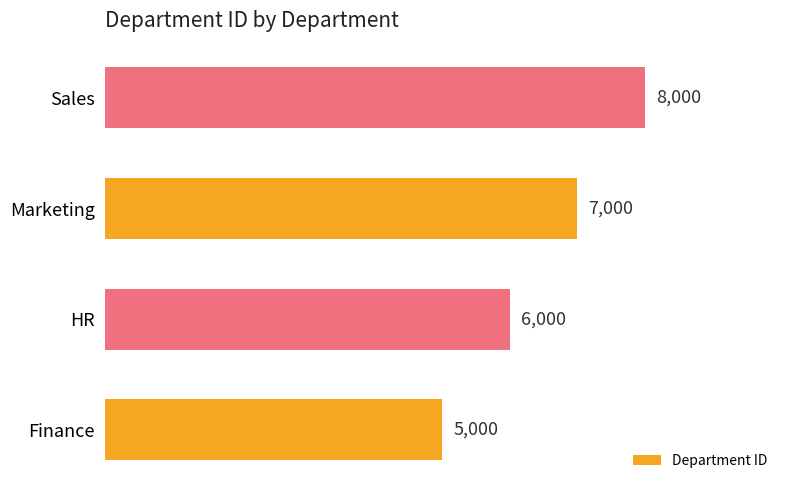

What is the difference between the second highest and minimum values?

2000